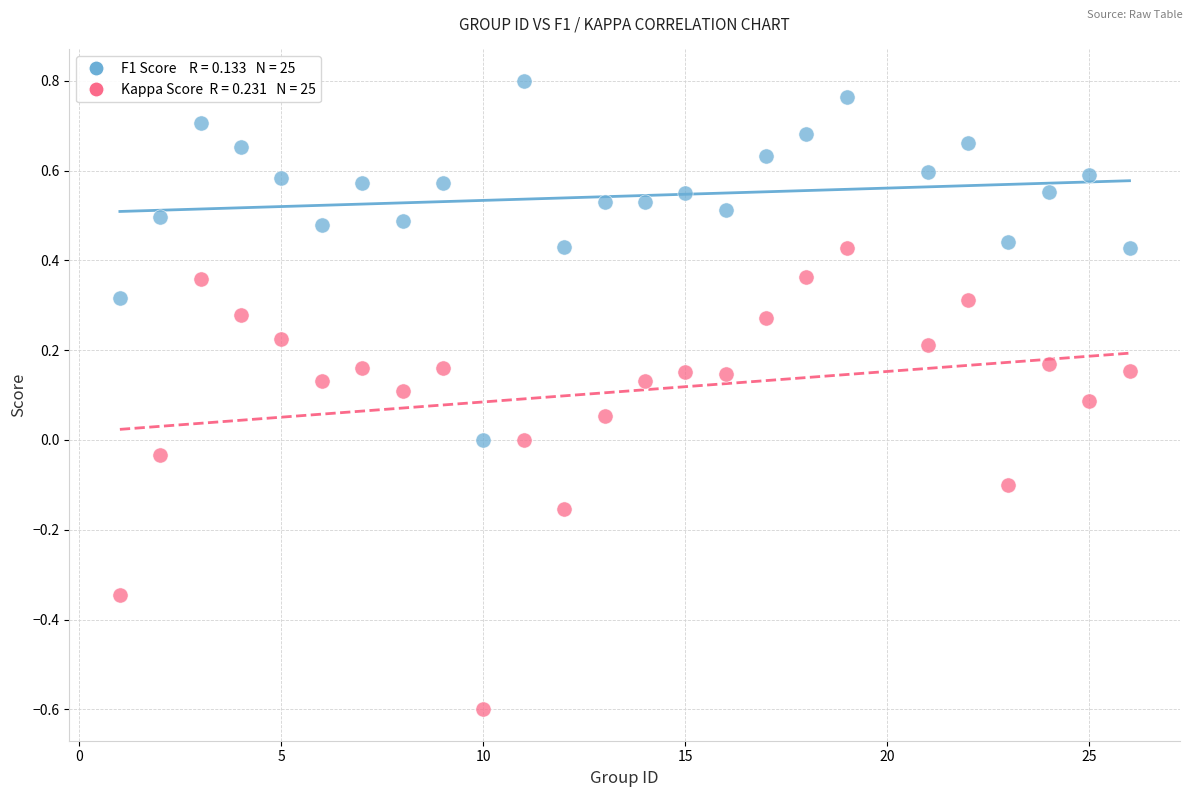

Across all data points, what is the range of X values (max minus min)?

25.0